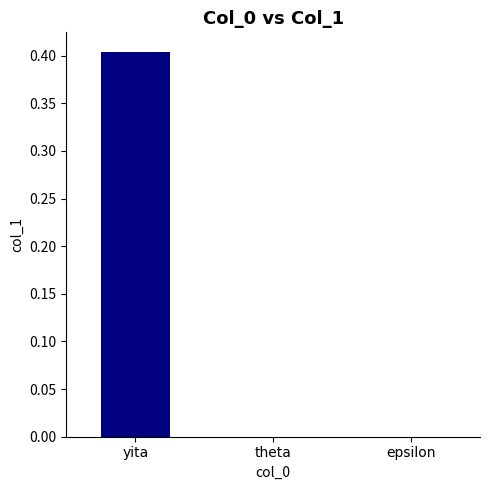

Between yita and theta, which is larger?

yita